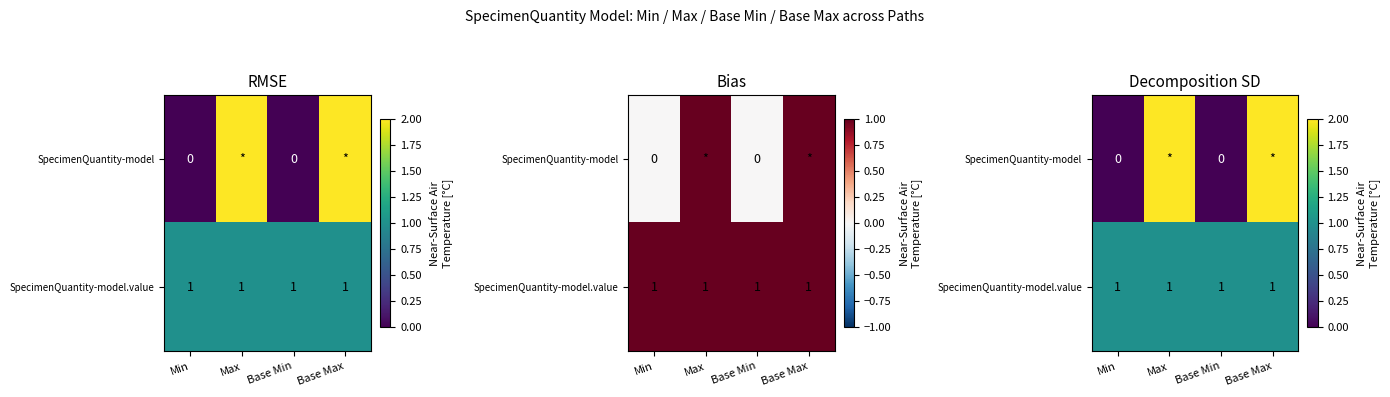

How many series are shown in this chart?

2